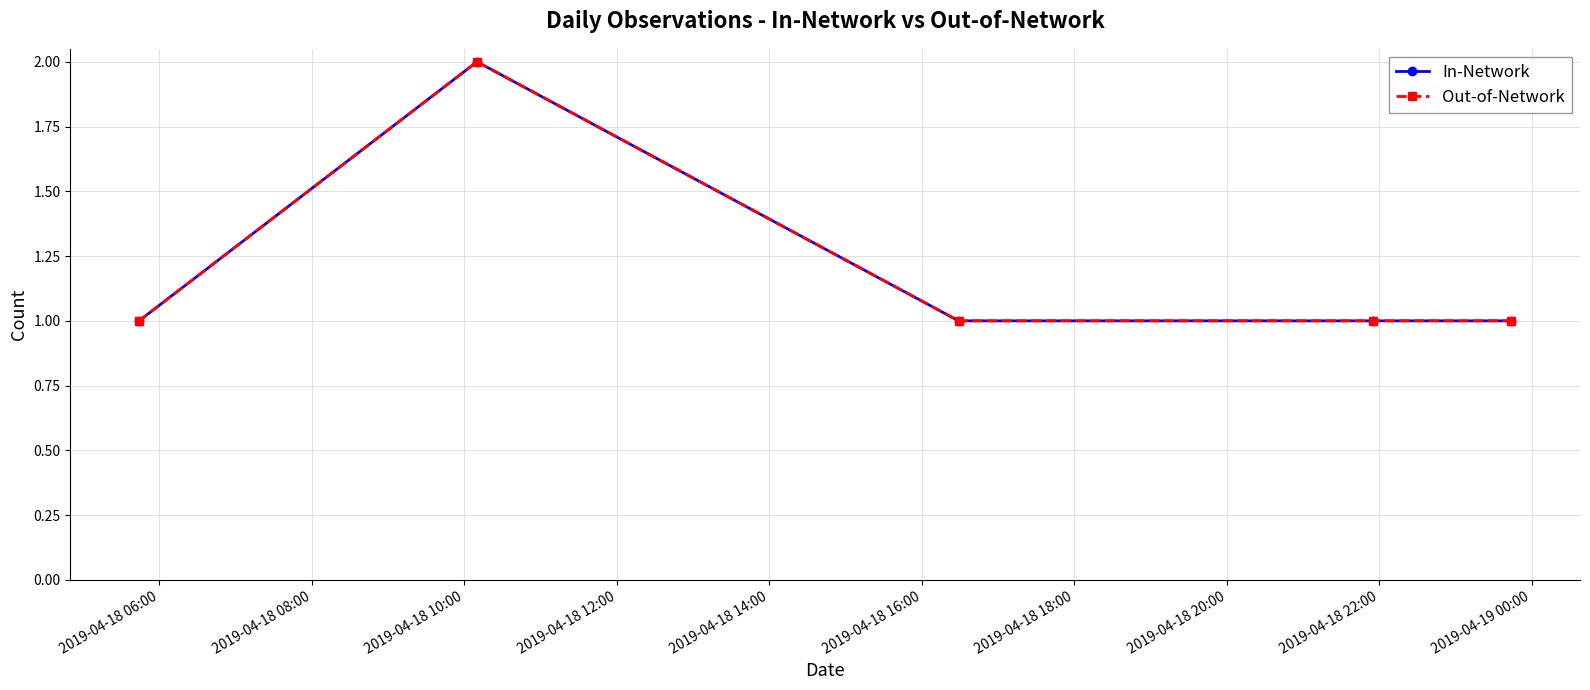

What is the minimum value for Out-of-Network?

1